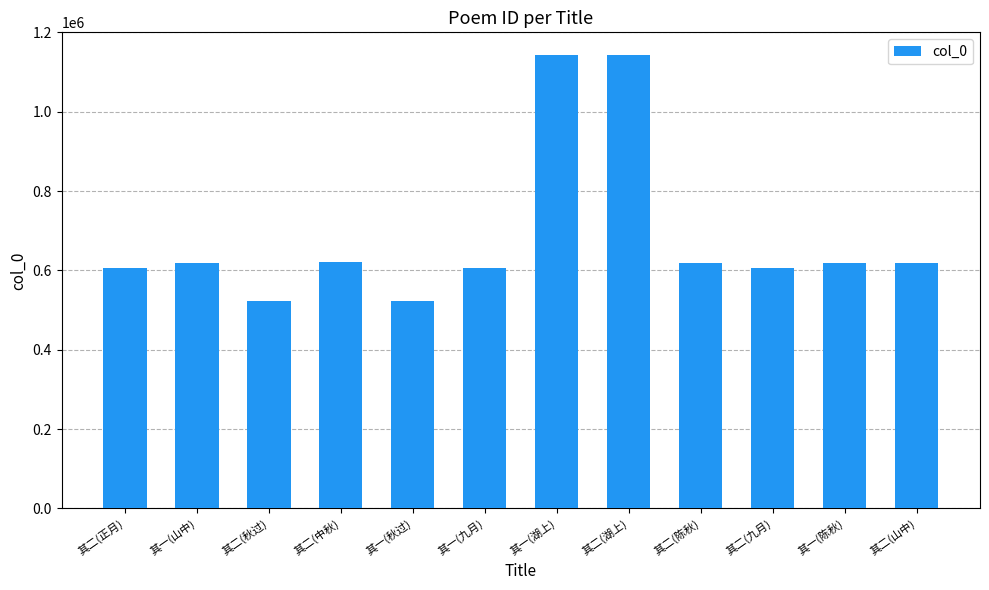

What is the value of the 10th bar from the left?

606259